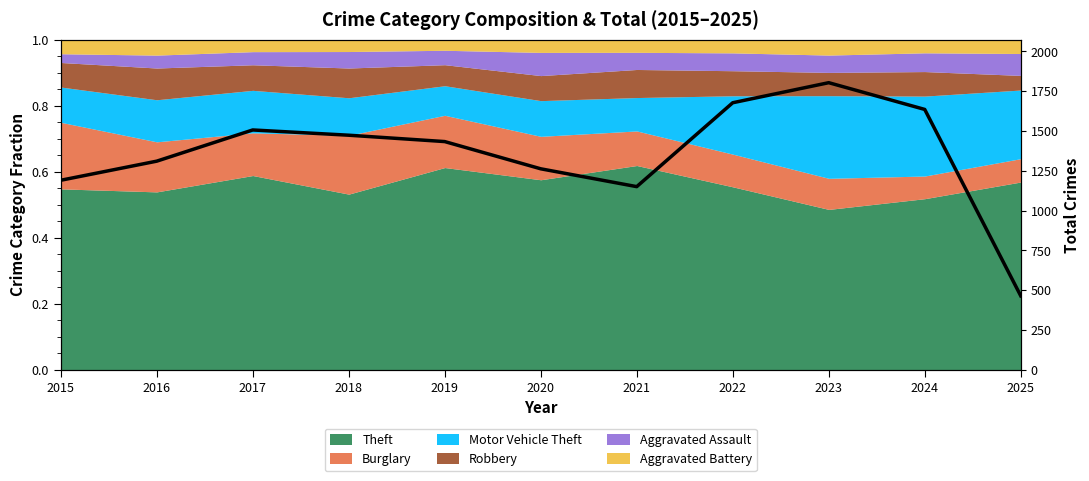

Count the number of categories in the chart.

11